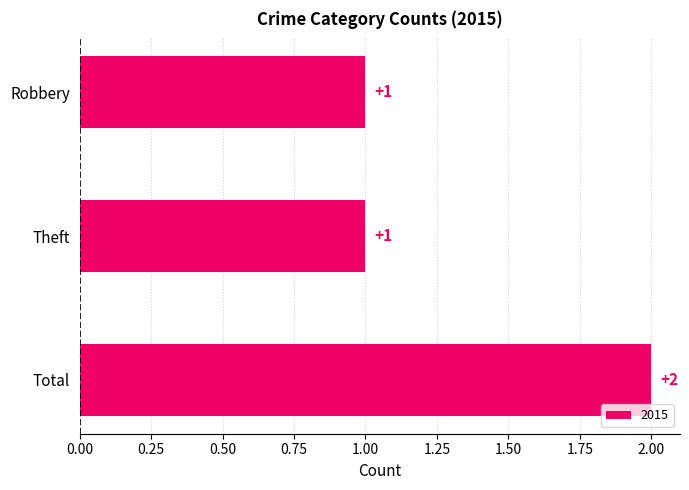

How many data points does each series have?

3